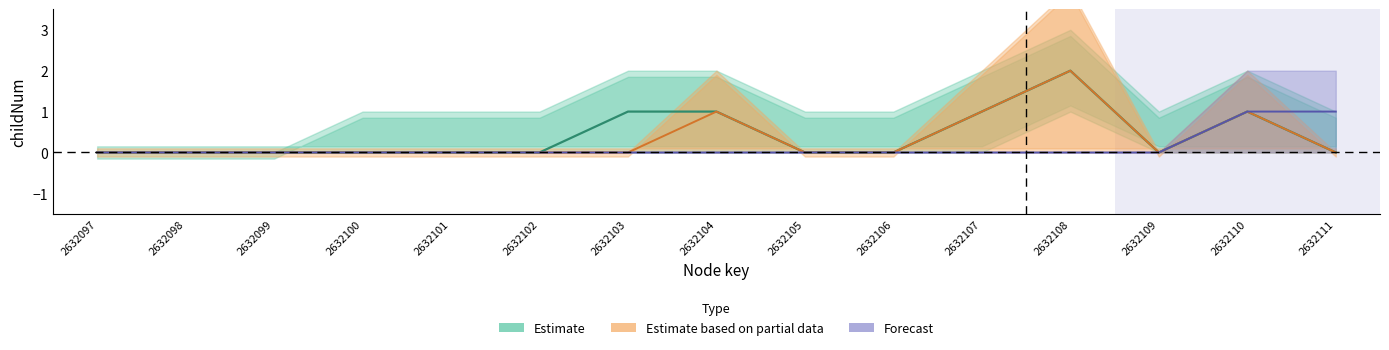

Which series has the widest spread of values?

Estimate